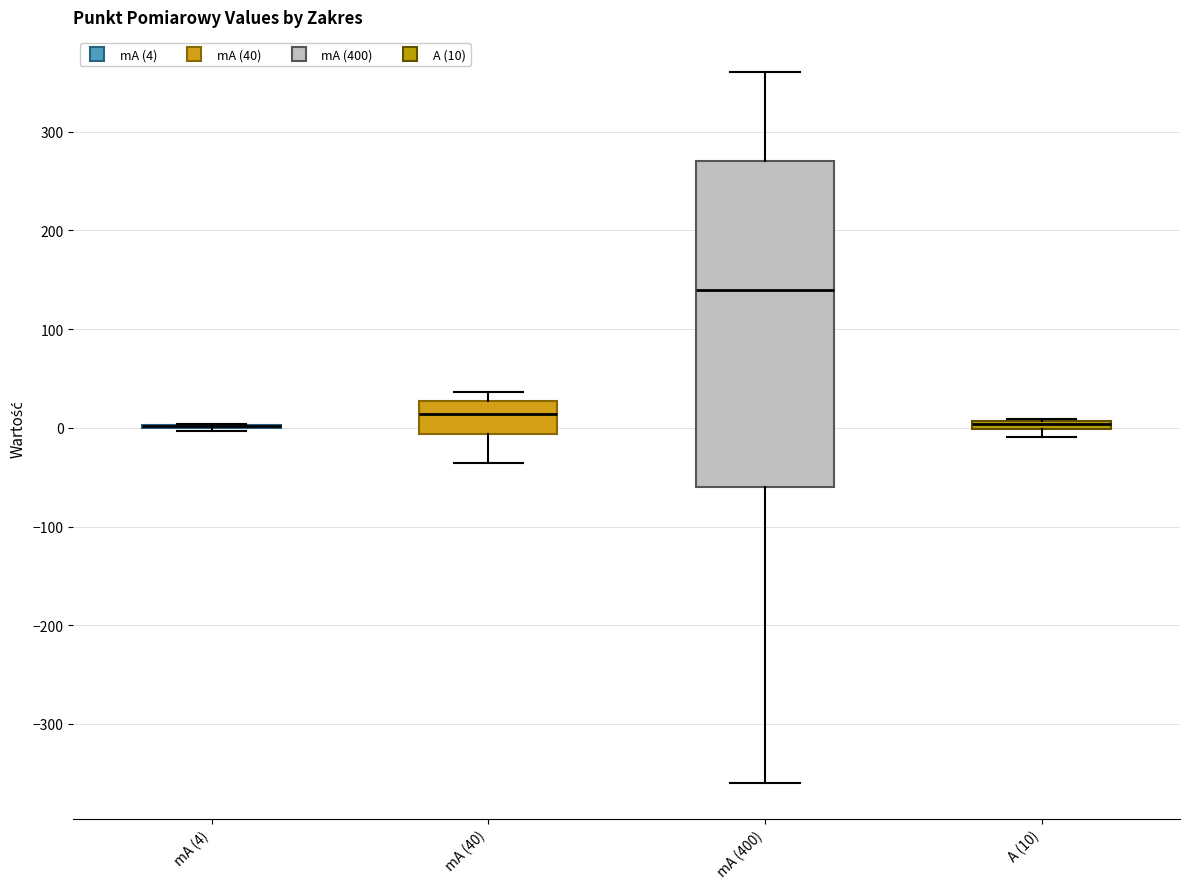

Comparing the boxes themselves (not the whiskers), which one is the tallest?

mA (400)